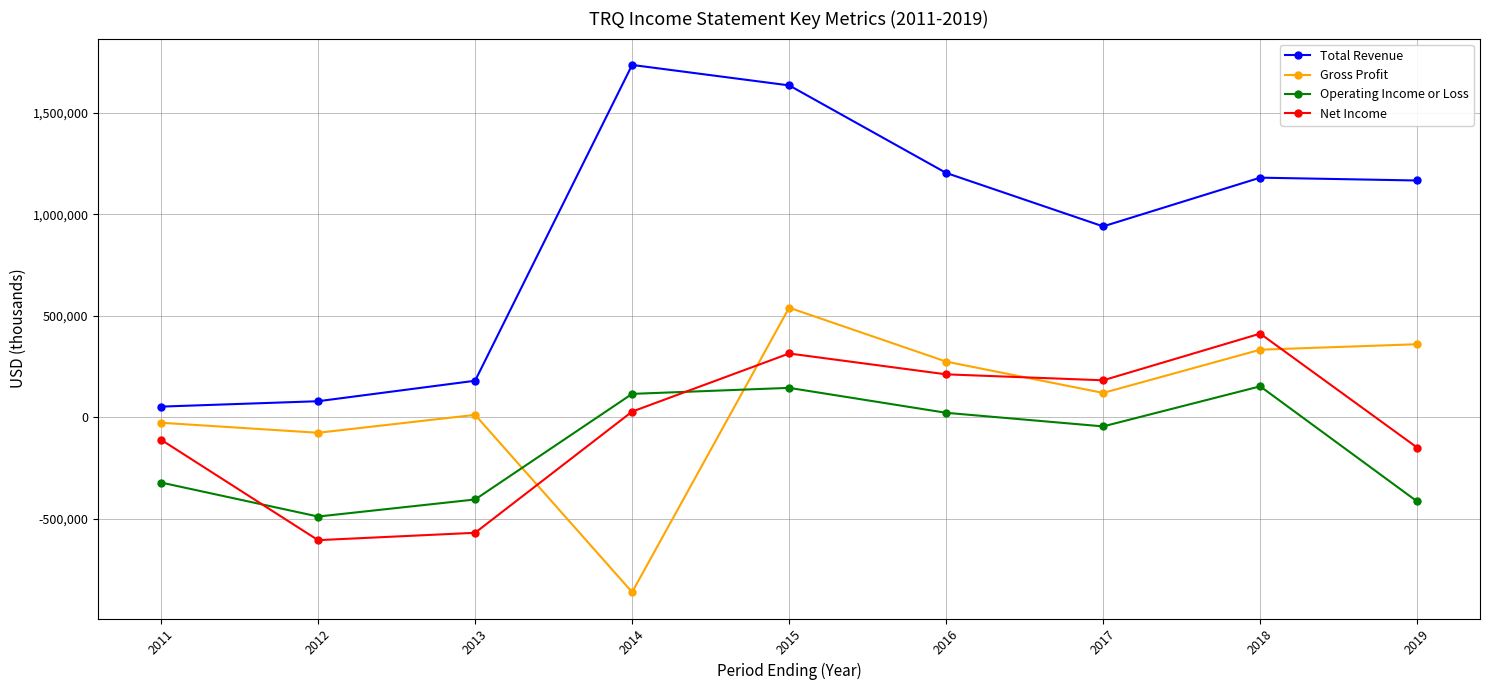

True or false: Net Income and Total Revenue cross at least once.

False